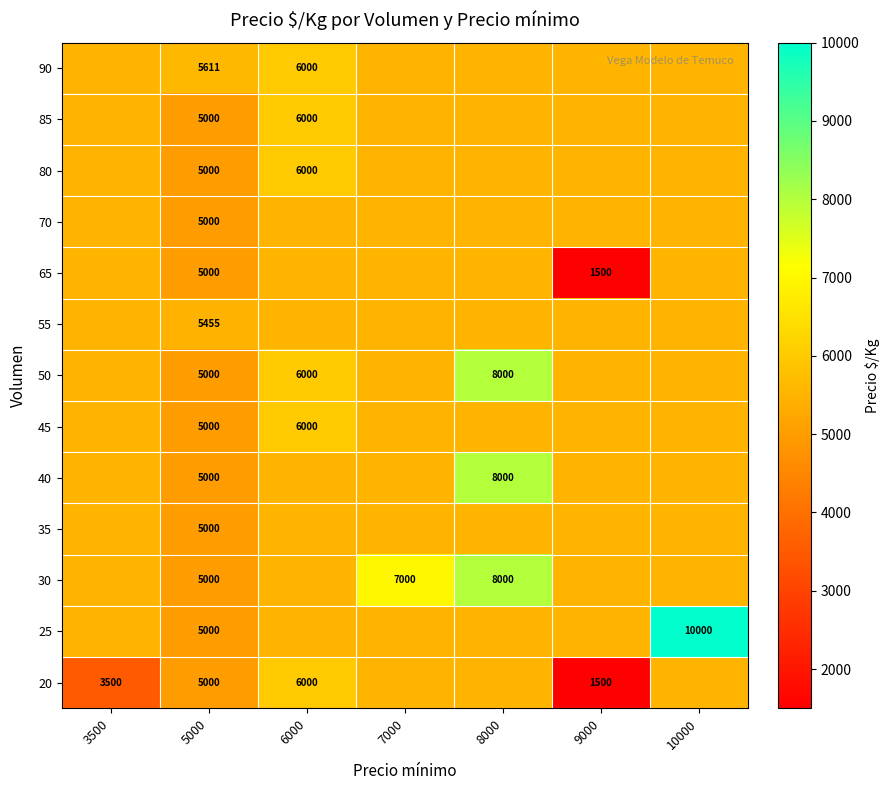

The value of 40 at 5000 is 5000.0. True or false?

True